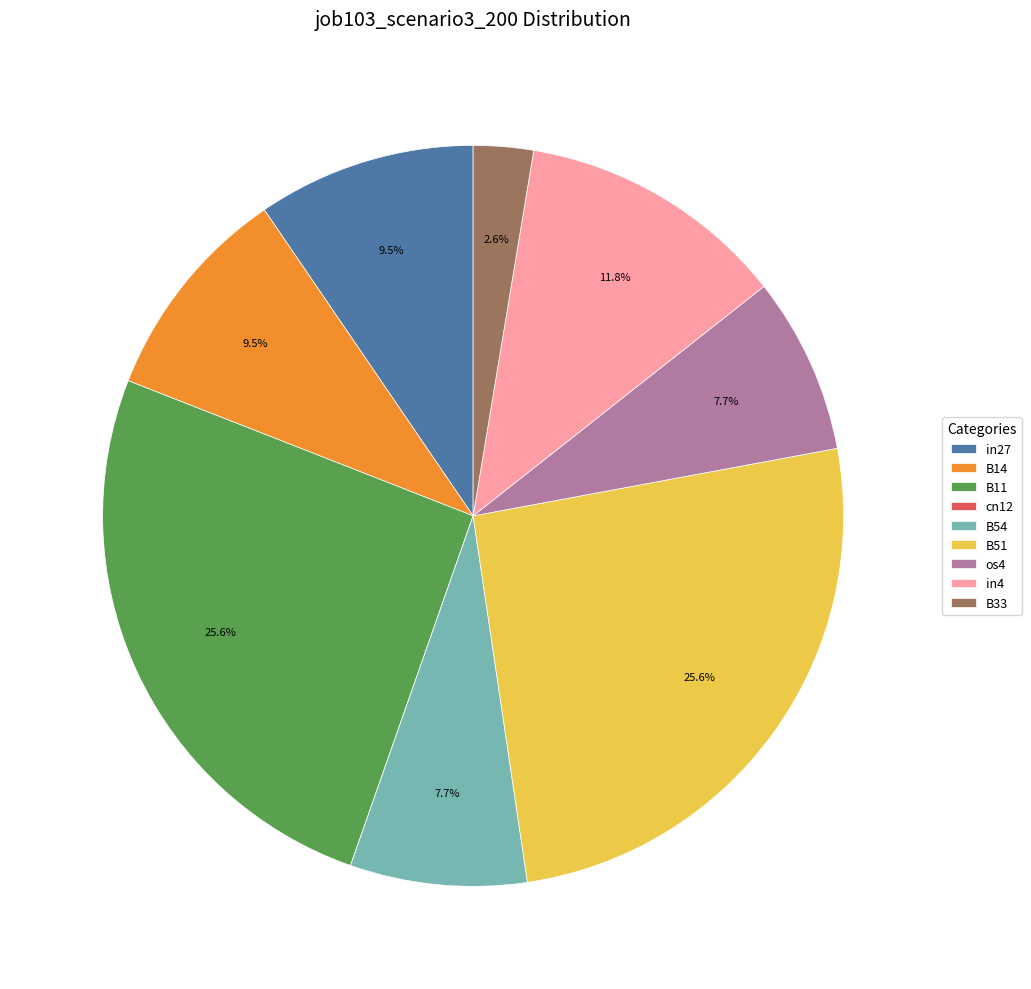

What percentage is the B11 slice, to the nearest percent?

26%